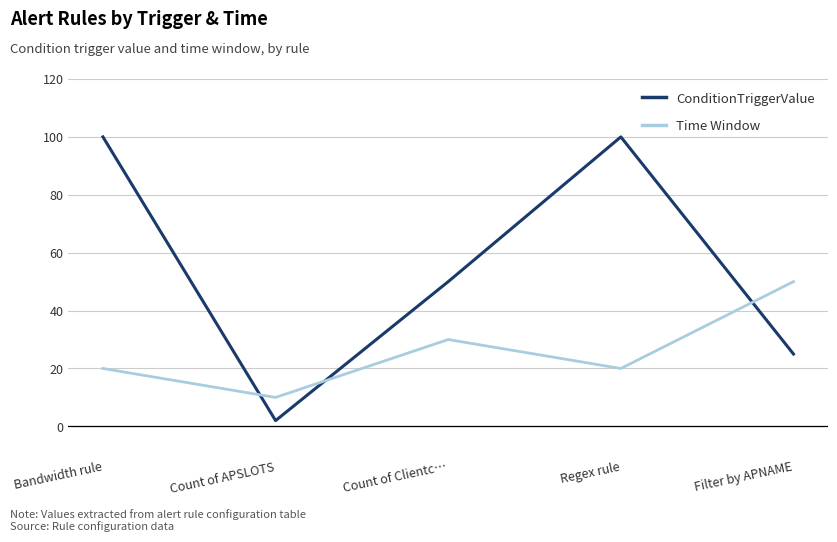

Reading left to right, extract all data points from this chart.

ConditionTriggerValue: 100	2	50	100	25
Time Window: 20	10	30	20	50